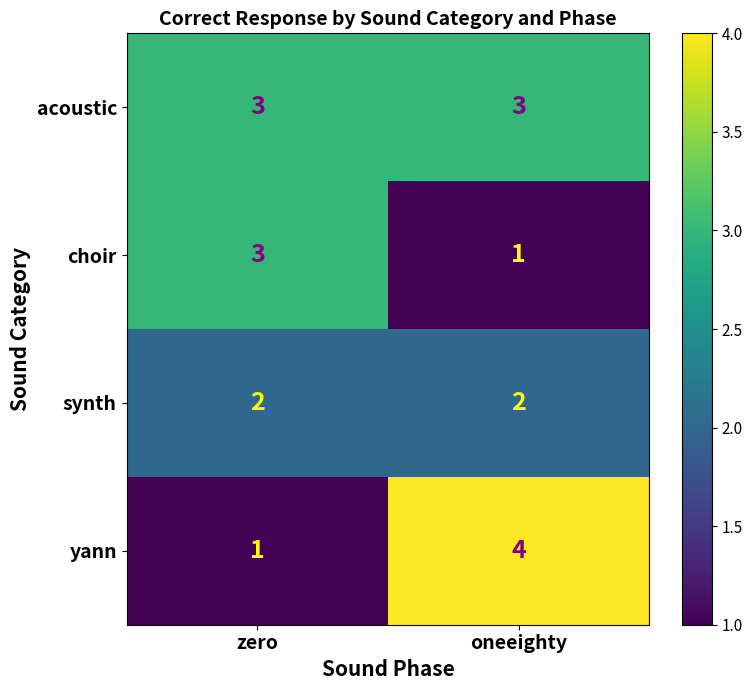

Is the value of synth at zero greater than the value of acoustic at zero?

No